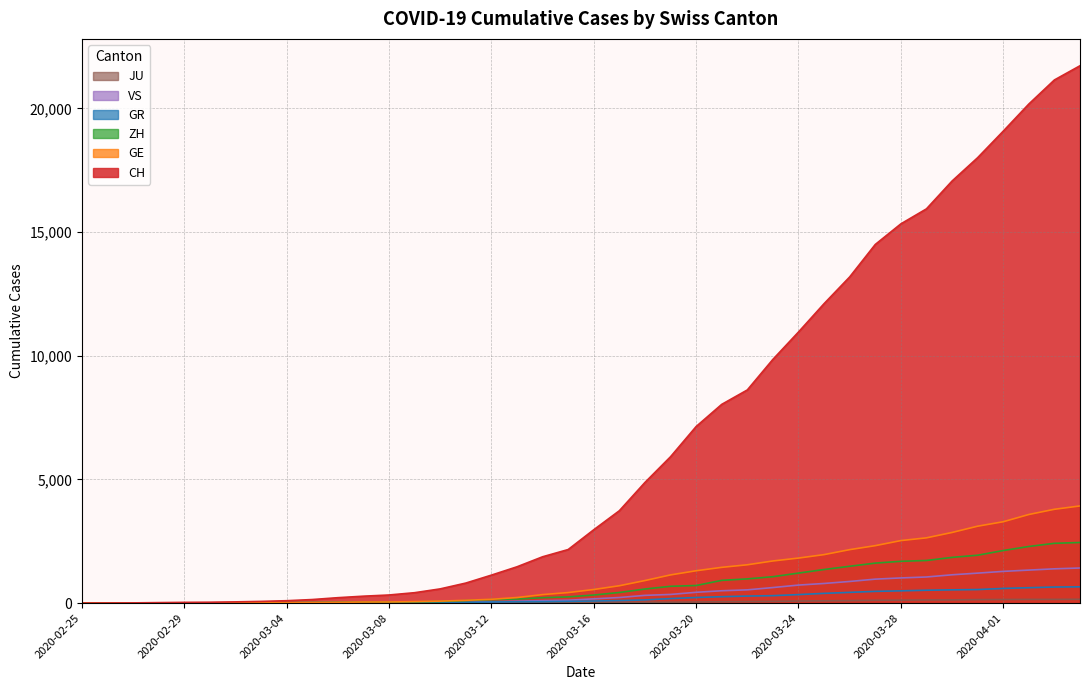

What is the greatest value displayed?

21728